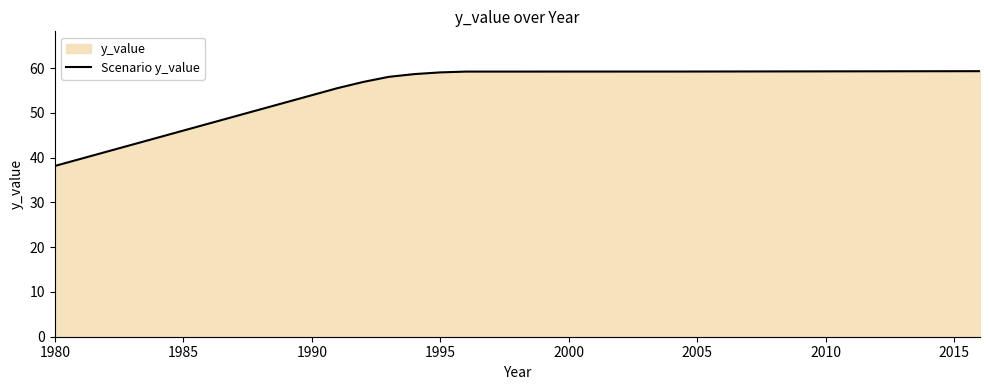

What is the smallest value displayed?

38.2